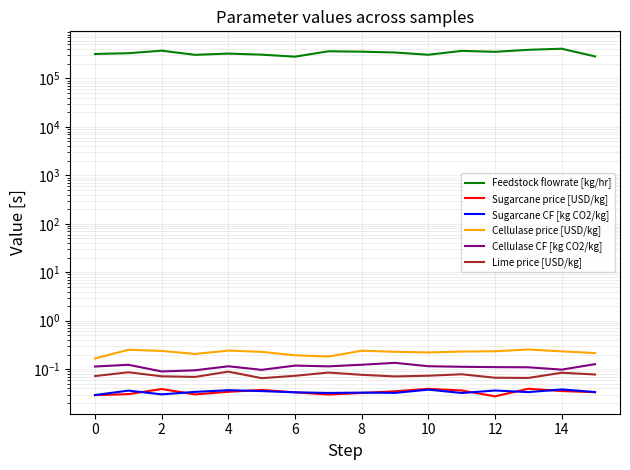

Which series changed the most between 12 and 14?

Feedstock flowrate [kg/hr]